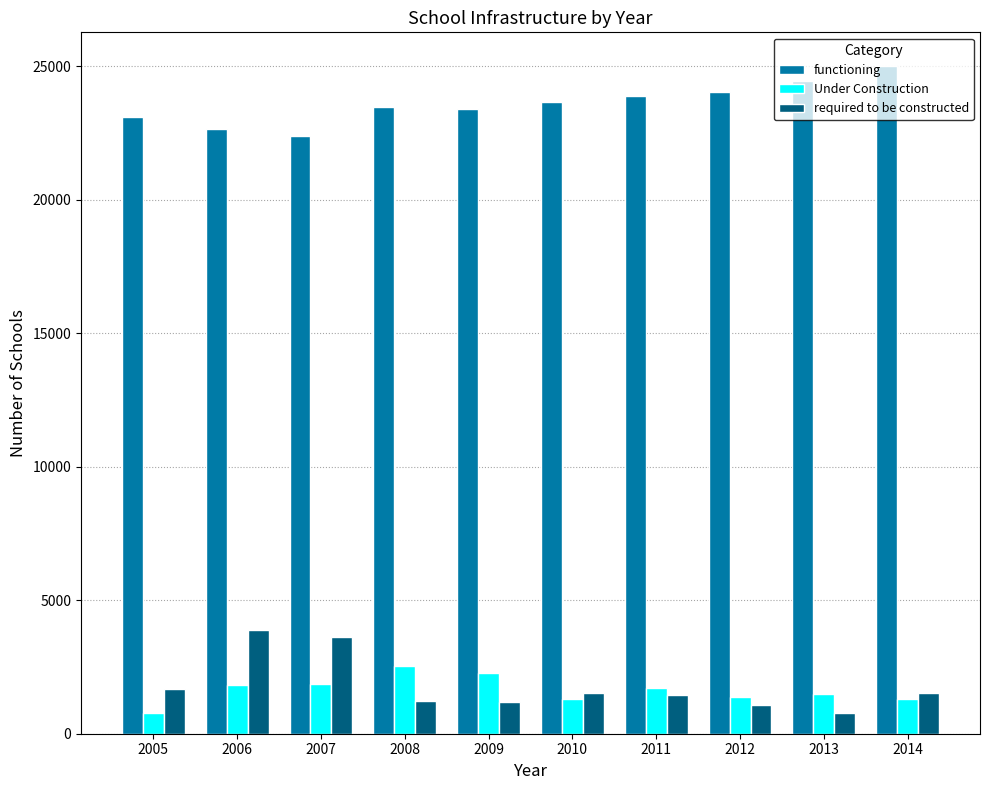

What is the sum of the Under Construction values at 2009 and 2011?

3986